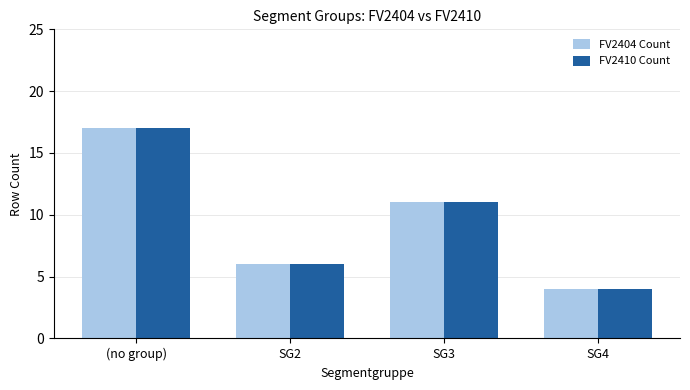

What is the greatest value displayed?

17